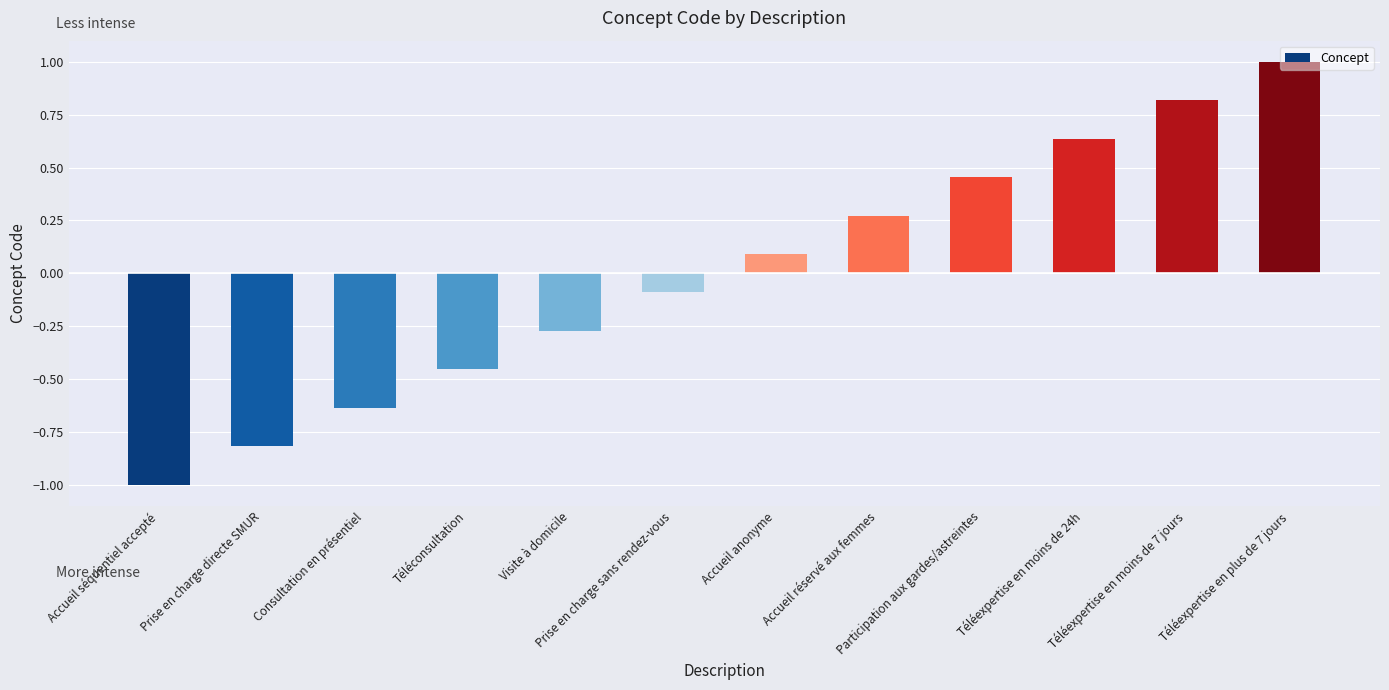

Is it true that the value at Visite à domicile is -0.4?

False